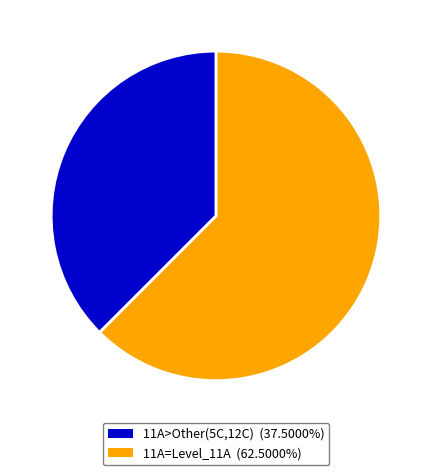

Is there a majority slice in this chart?

Yes